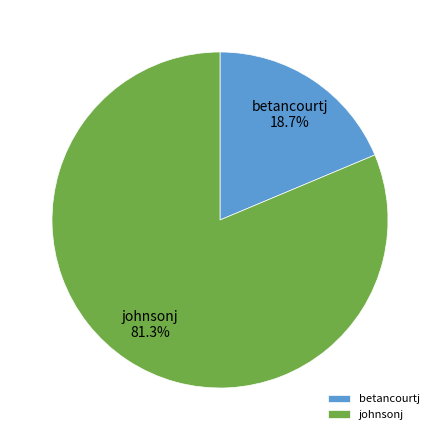

What percentage do betancourtj and johnsonj together represent?

100.0%